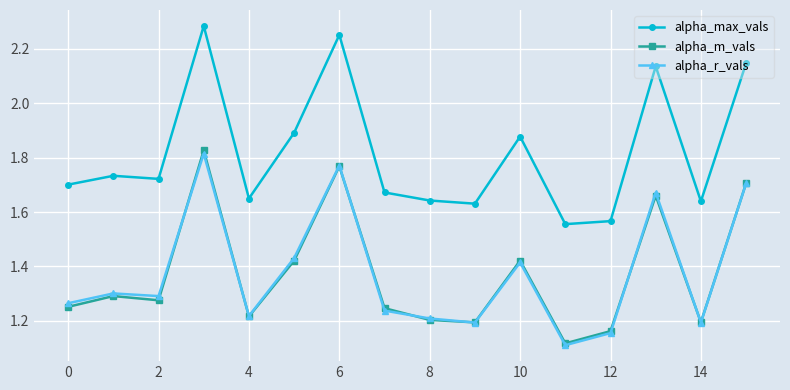

True or false: alpha_max_vals and alpha_r_vals cross at least once.

False